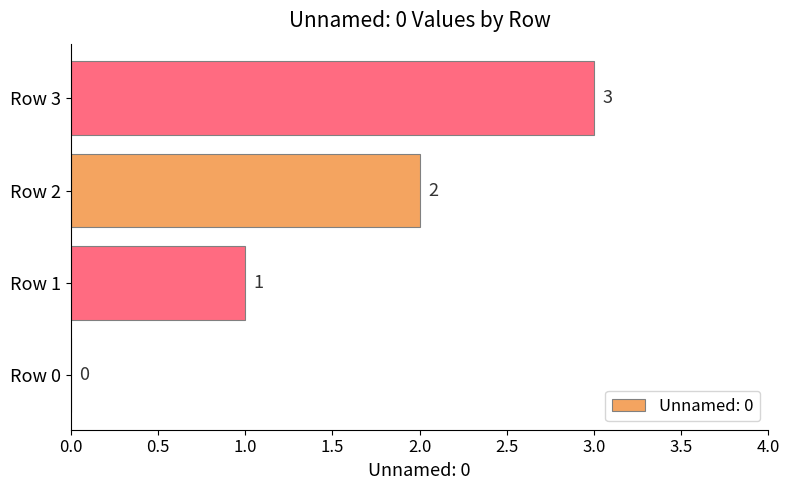

What is the maximum value shown in the chart?

3